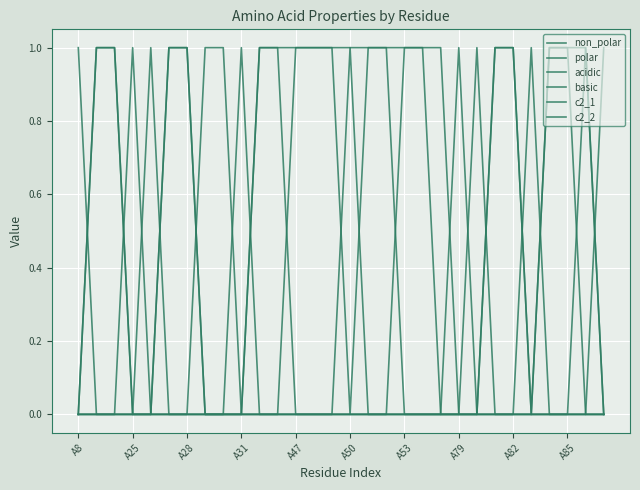

Does the chart display data point markers on the line(s)?

No